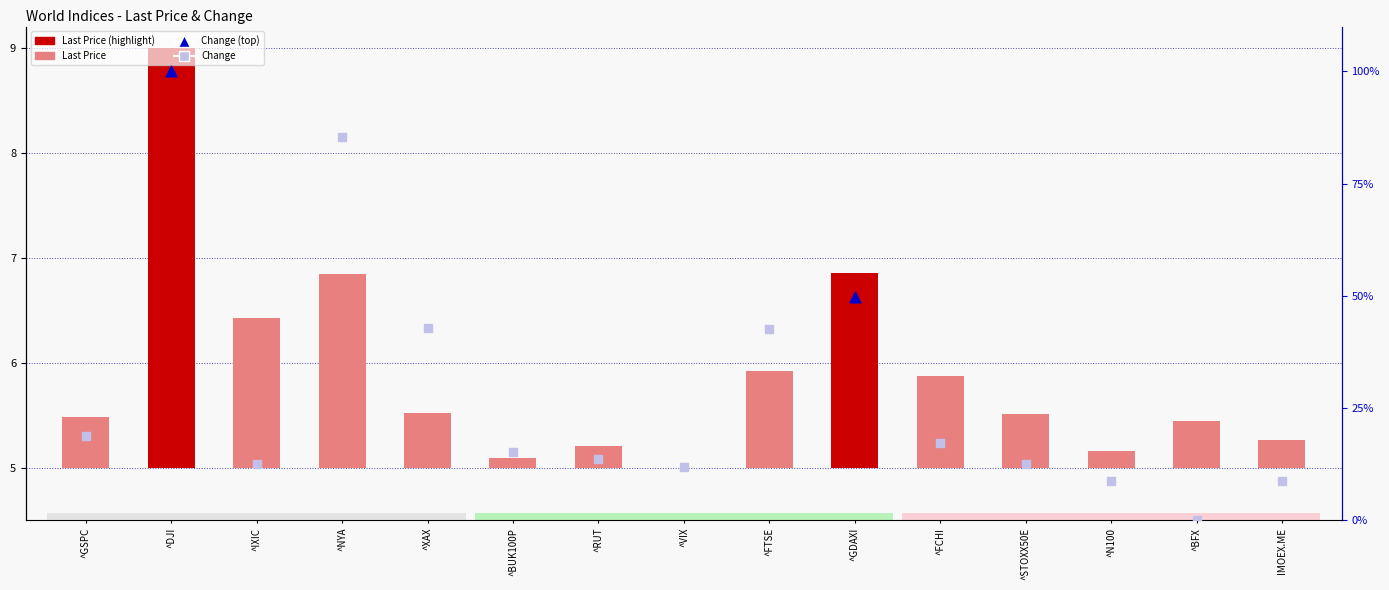

Approximately how many times larger is the value at ^STOXX50E compared to ^DJI?

0.1